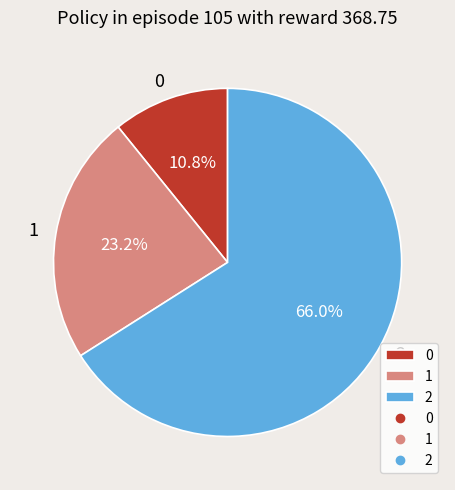

Which has a higher value, 0 or 2?

2